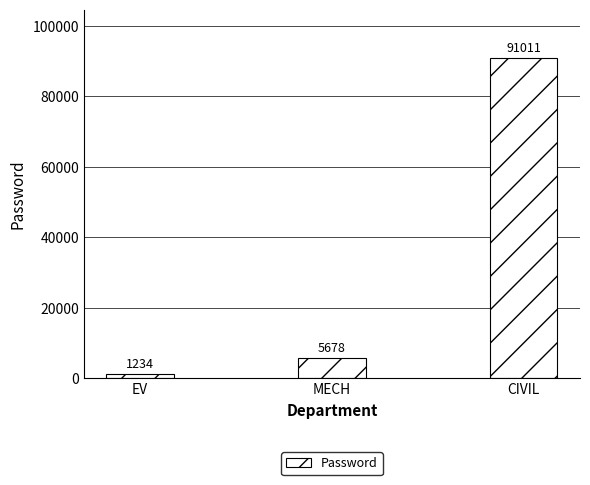

What is the difference between the maximum and second lowest values?

85333